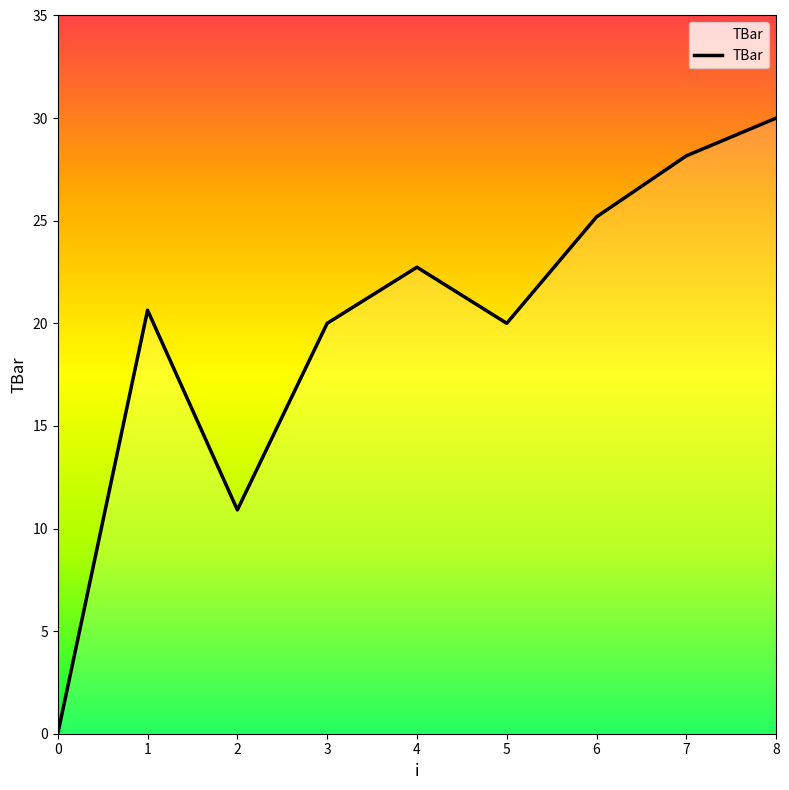

Where is the first local maximum?

1